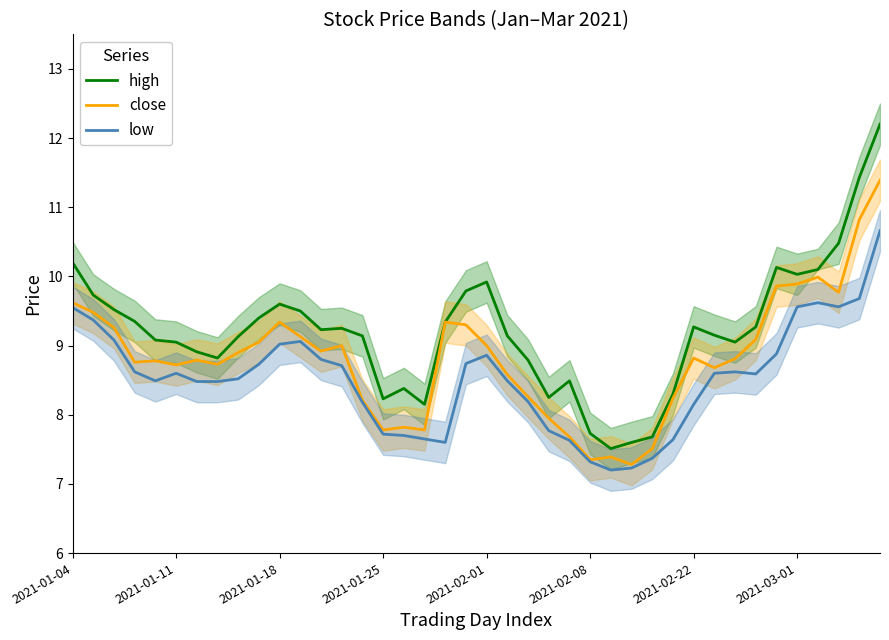

What is the difference between the high values at 37 and 21?

1.3